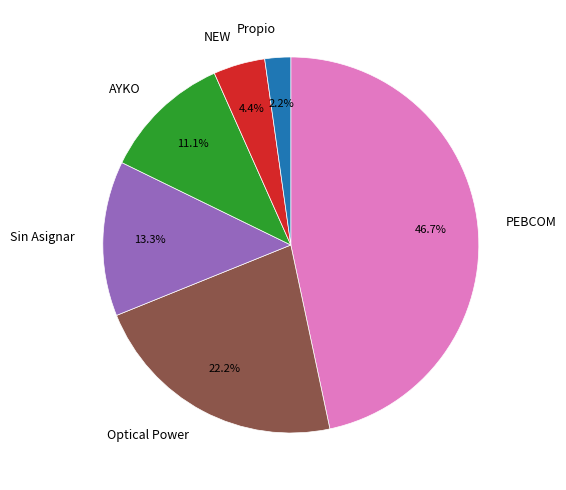

How many segments does this pie chart have?

6